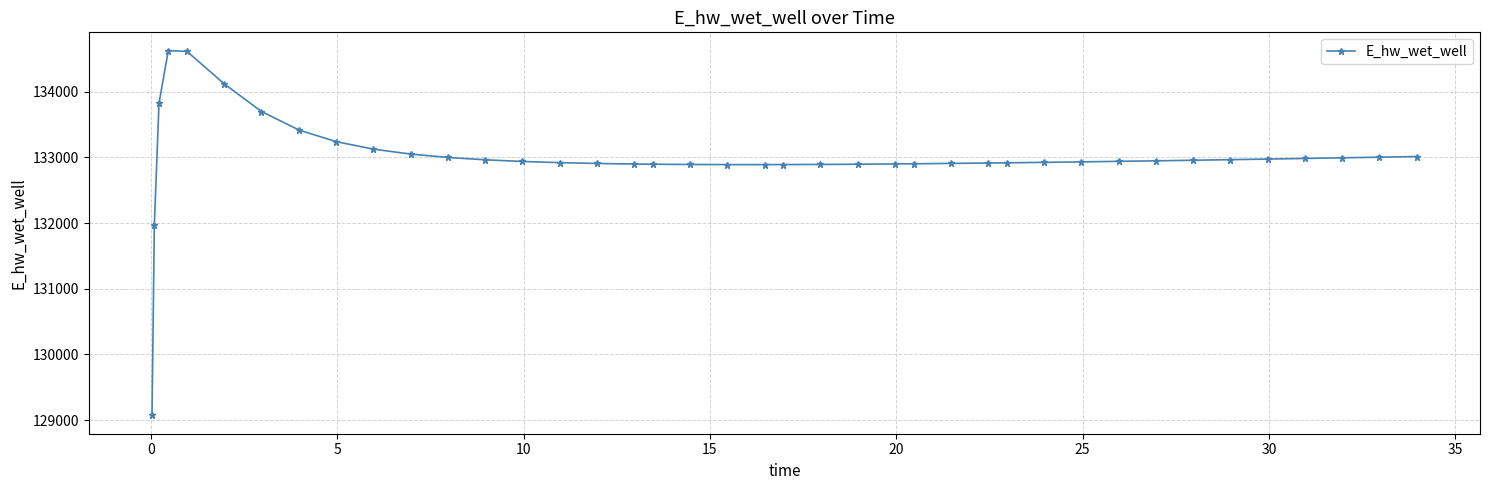

How many lines are shown in the chart?

1